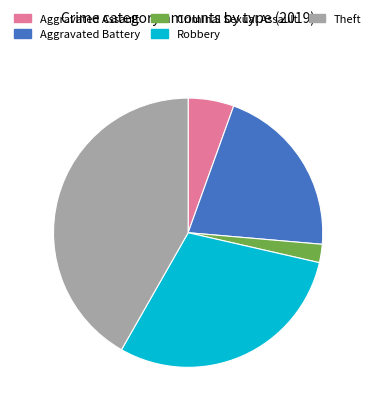

Which slice is the smallest?

Criminal Sexual Assault